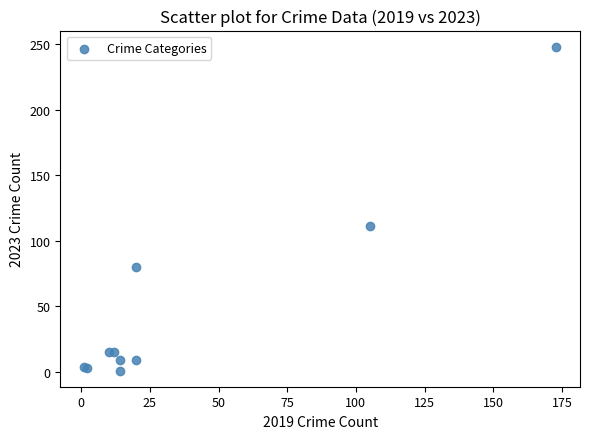

What Y value in the scatter plot is closest to 124?

111